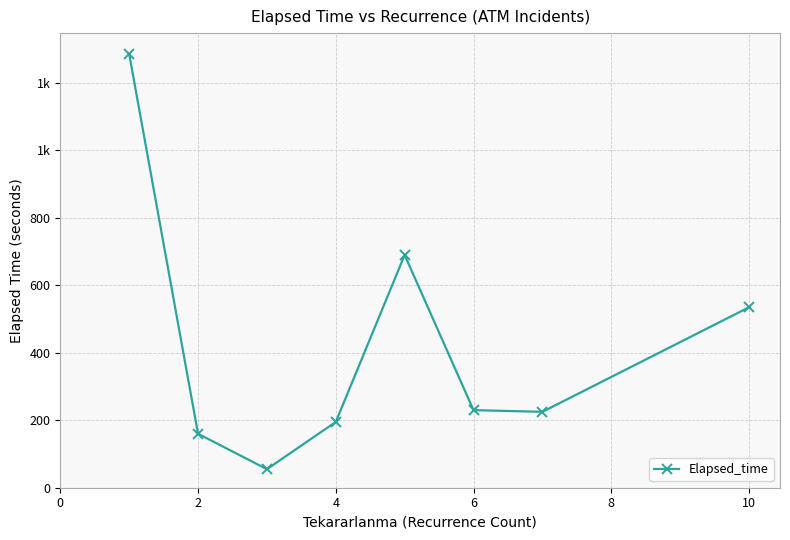

Reading left to right, list all the values displayed in this chart.

1286.2	160.0	55.0	195.0	690.0	230.0	225.0	535.0